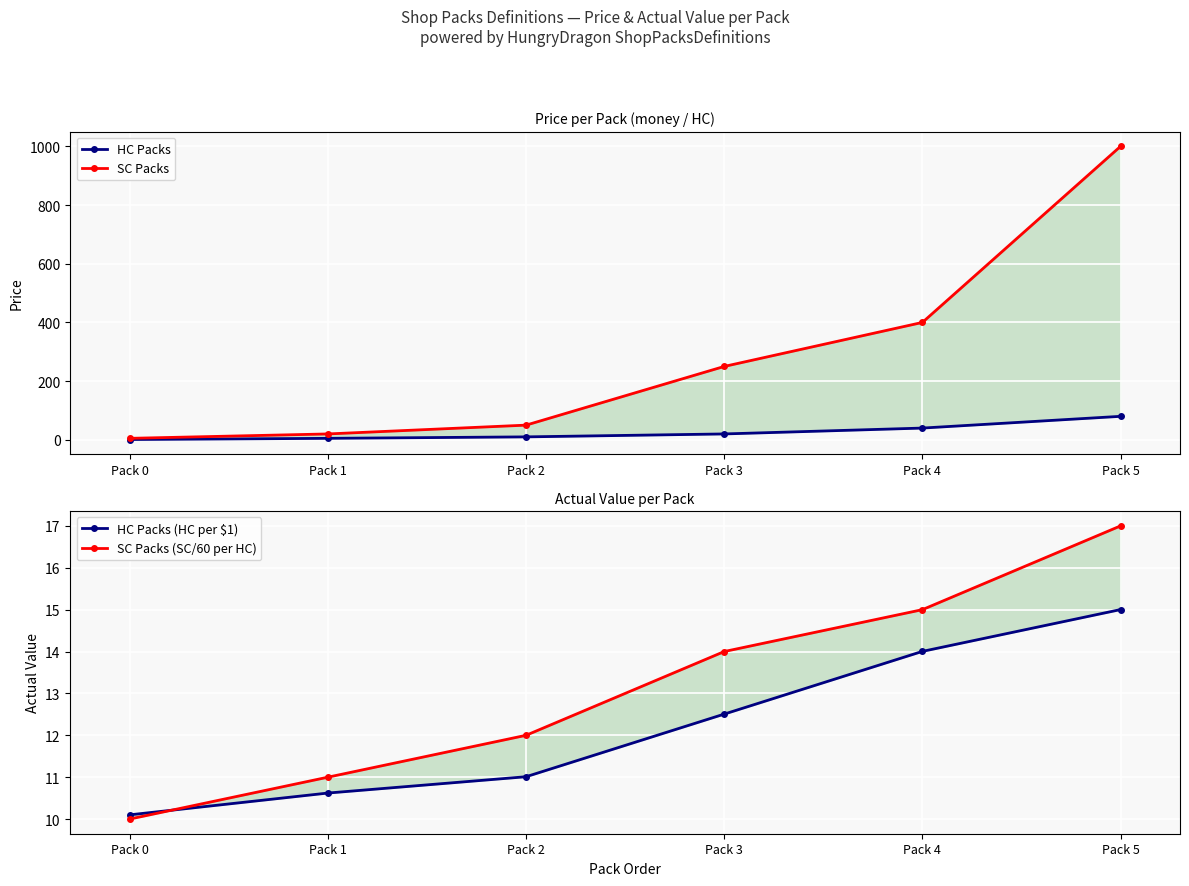

What is the average value of the SC Packs series?

287.5